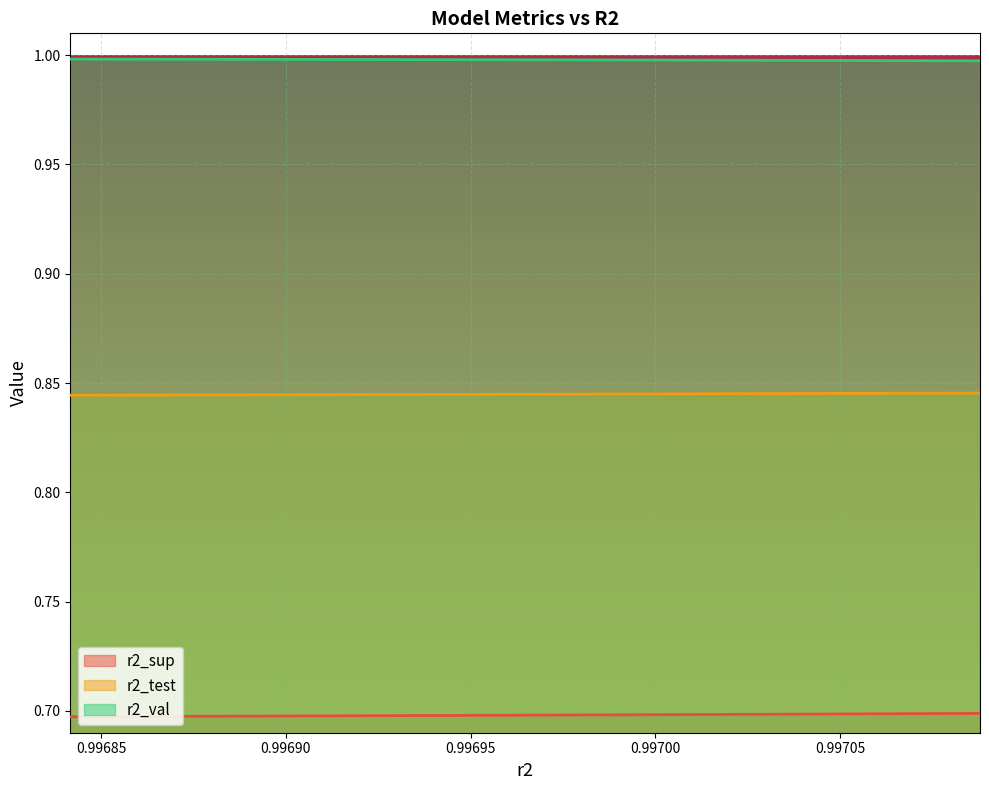

Which series changed the most between 0.9969099847271362 and 0.9968768885960008?

r2_sup